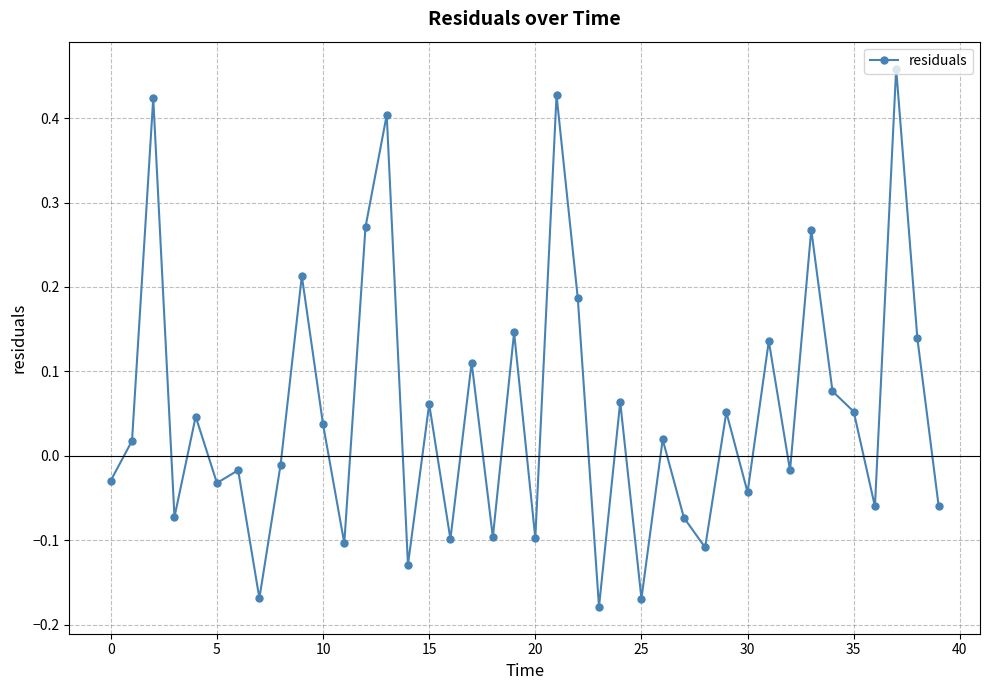

True or false: there are more than 0 points higher than both neighbors.

True